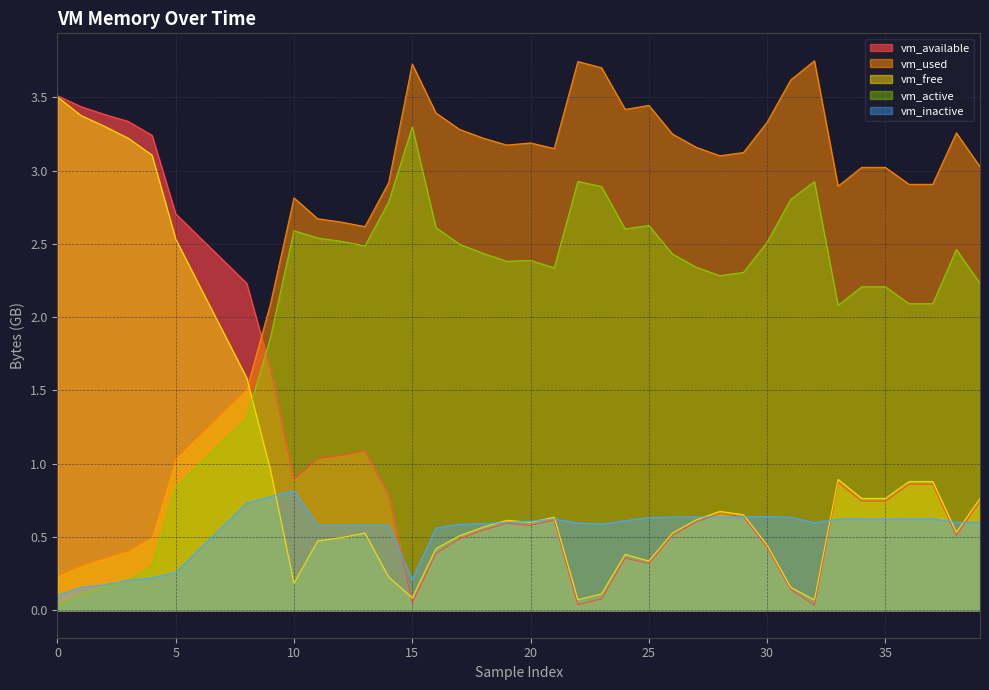

What is the sum of the vm_free values at 8 and 12?

2.1